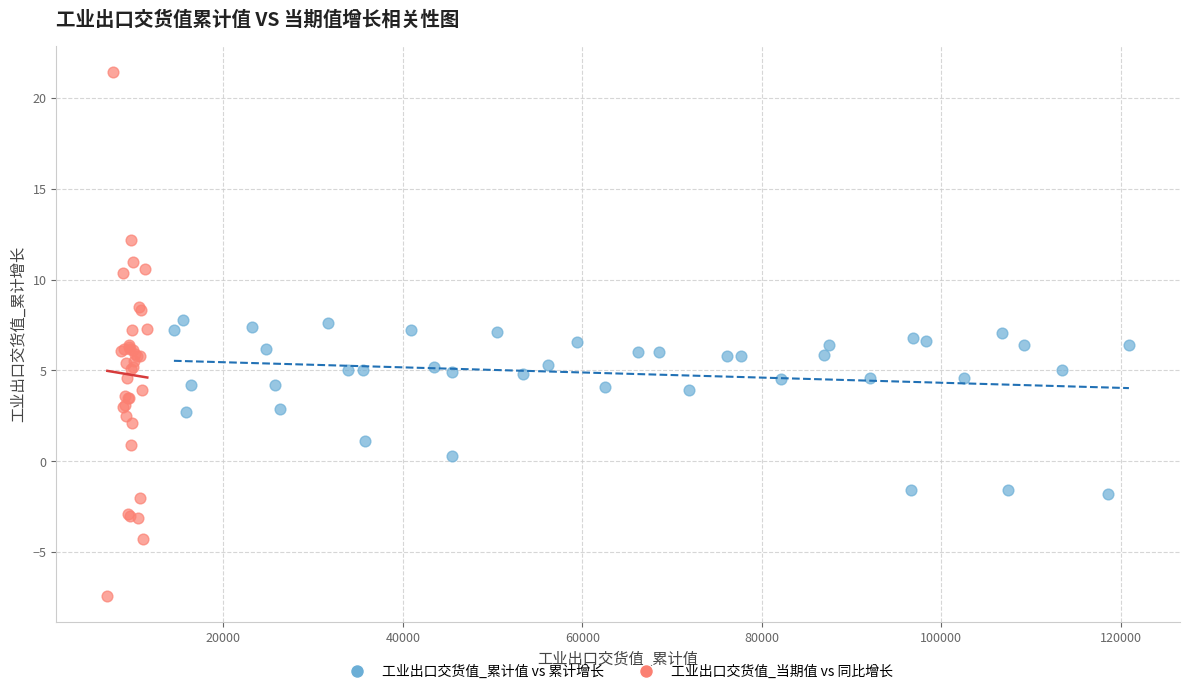

Which series has the largest Y range (max minus min)?

工业出口交货值_当期值 vs 同比增长